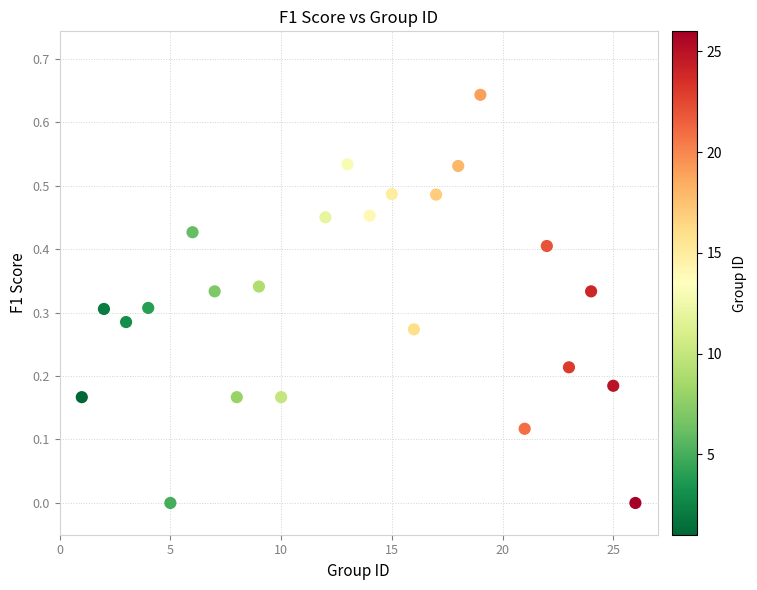

What is the range of X values (max minus min)?

25.0